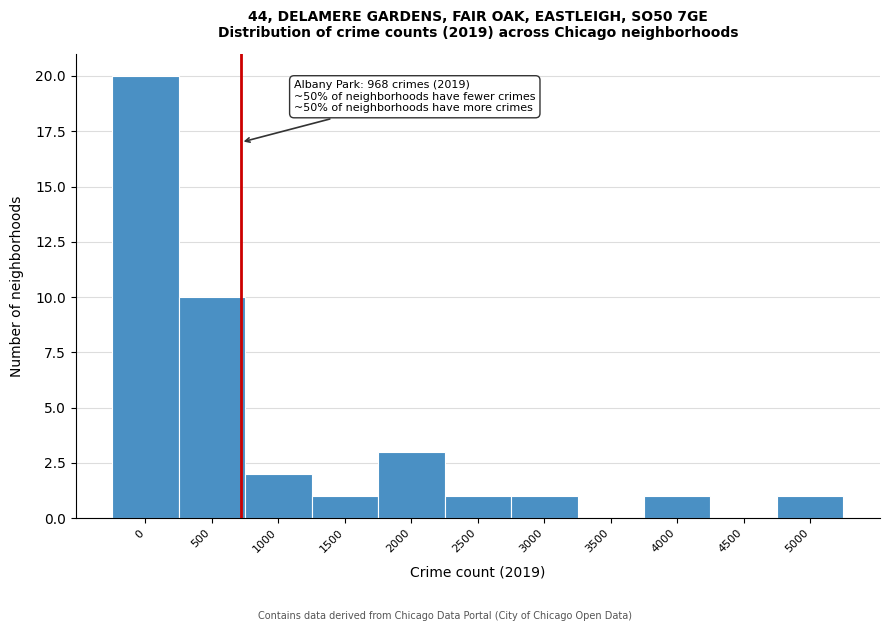

Reading left to right, transcribe all the data shown in this chart.

0=20	500=10	1000=2	1500=1	2000=3	2500=1	3000=1	3500=0	4000=1	4500=0	5000=1